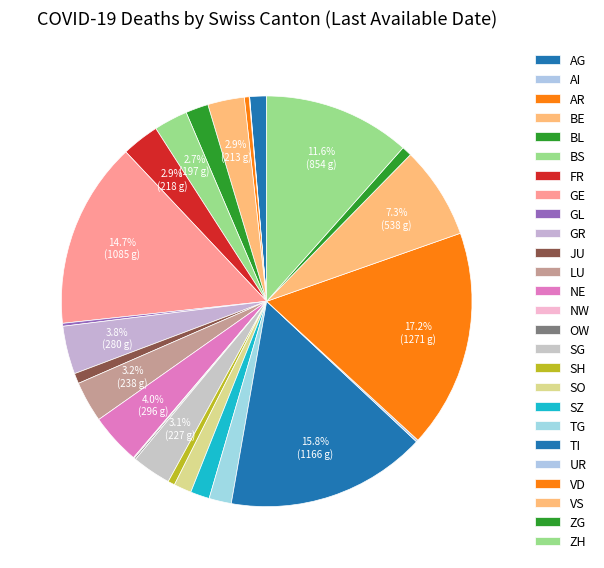

To the nearest percent, what is the difference between the AG and NE slice percentages?

3%